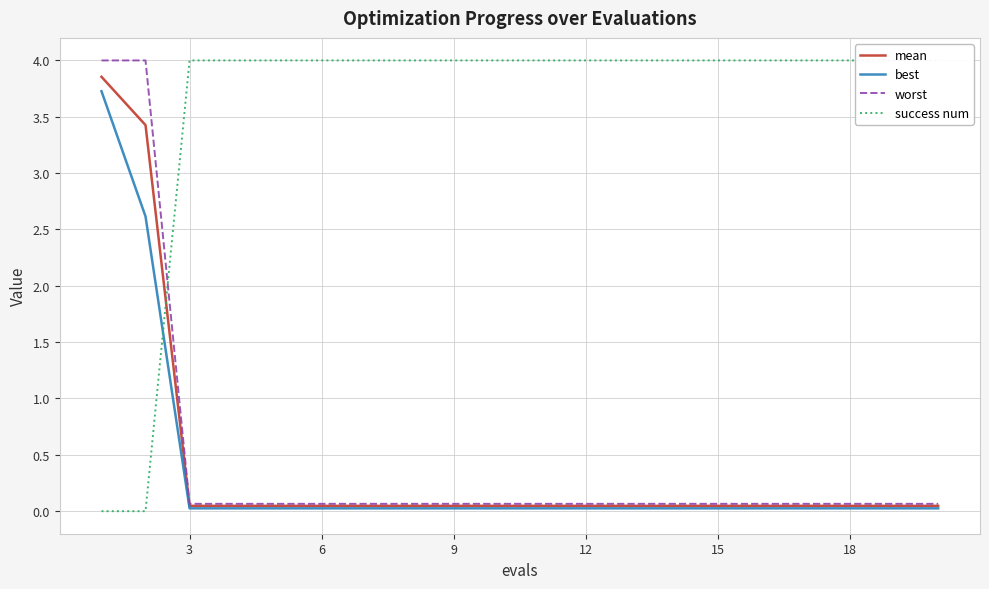

Reading right to left, transcribe all the data shown in this chart.

mean: 0.0	0.0	0.0	0.0	0.0	0.0	0.0	0.0	0.0	0.0	0.0	0.0	0.0	0.0	0.0	0.0	0.0	0.0	3.4	3.9
best: 0.0	0.0	0.0	0.0	0.0	0.0	0.0	0.0	0.0	0.0	0.0	0.0	0.0	0.0	0.0	0.0	0.0	0.0	2.6	3.7
worst: 0.1	0.1	0.1	0.1	0.1	0.1	0.1	0.1	0.1	0.1	0.1	0.1	0.1	0.1	0.1	0.1	0.1	0.1	4.0	4.0
success num: 4.0	4.0	4.0	4.0	4.0	4.0	4.0	4.0	4.0	4.0	4.0	4.0	4.0	4.0	4.0	4.0	4.0	4.0	0.0	0.0